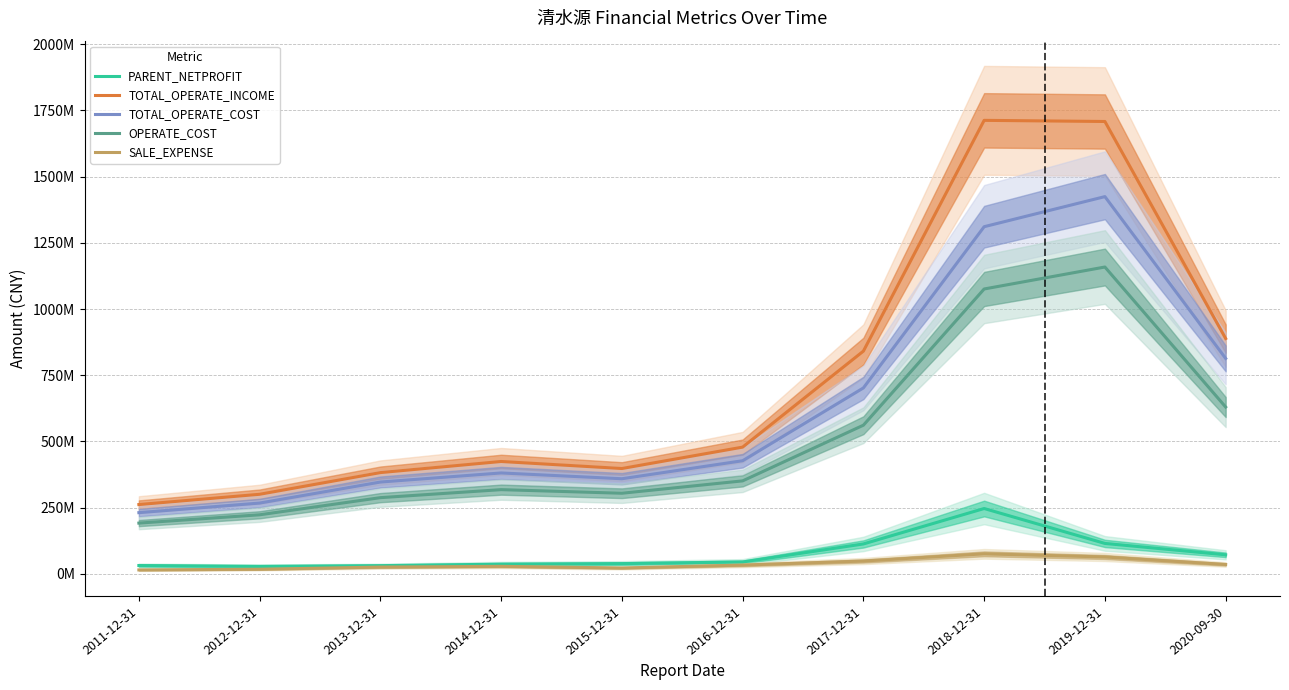

Rank the categories by TOTAL_OPERATE_INCOME value from highest to lowest.

2018-12-31, 2019-12-31, 2020-09-30, 2017-12-31, 2016-12-31, 2014-12-31, 2015-12-31, 2013-12-31, 2012-12-31, 2011-12-31